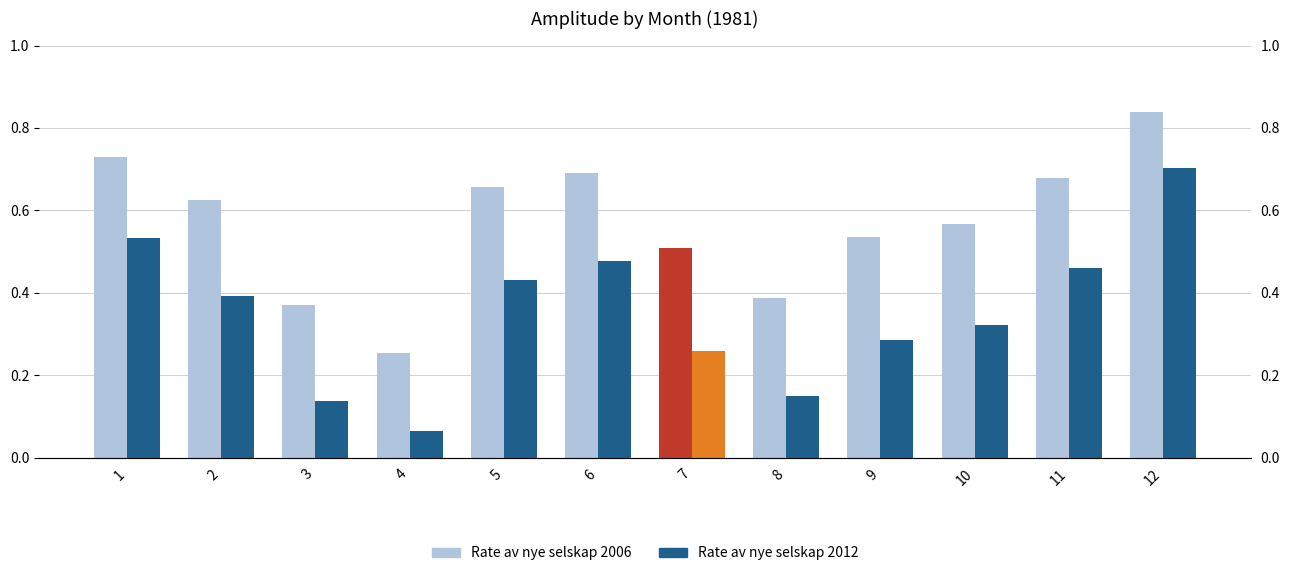

Does the chart contain stacked bars?

No